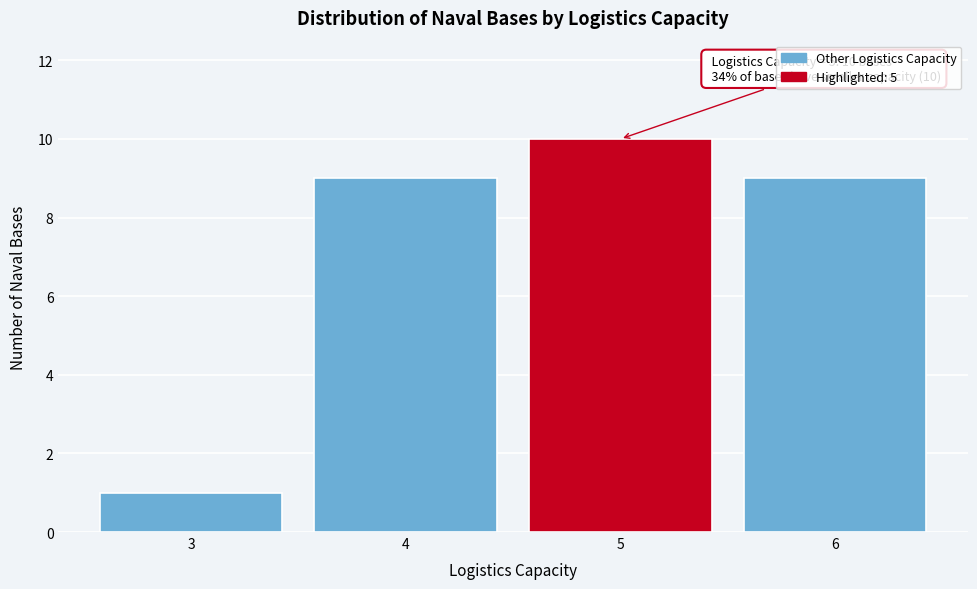

Reading right to left, extract all data points from this chart.

6=9	5=10	4=9	3=1